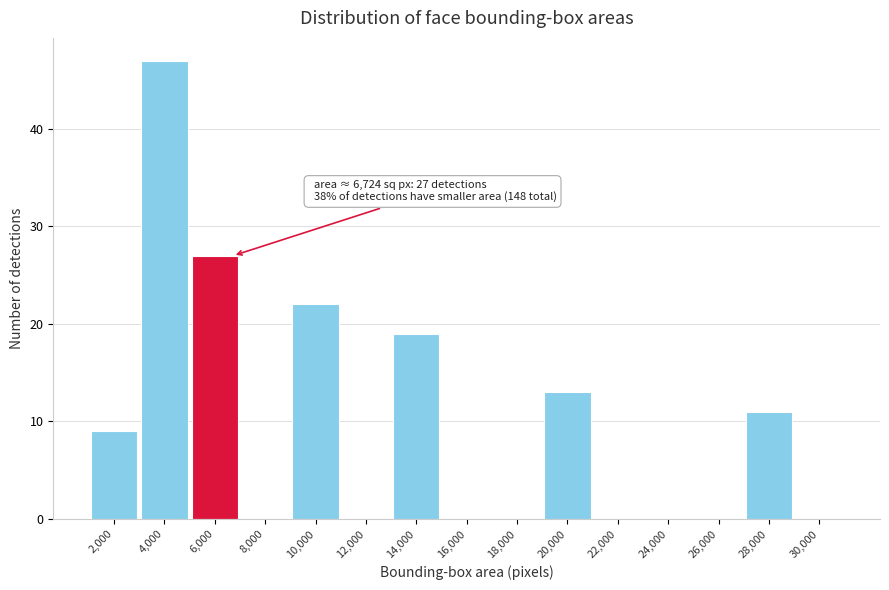

Which range on the x-axis has the tallest bar?

3000 to 5000